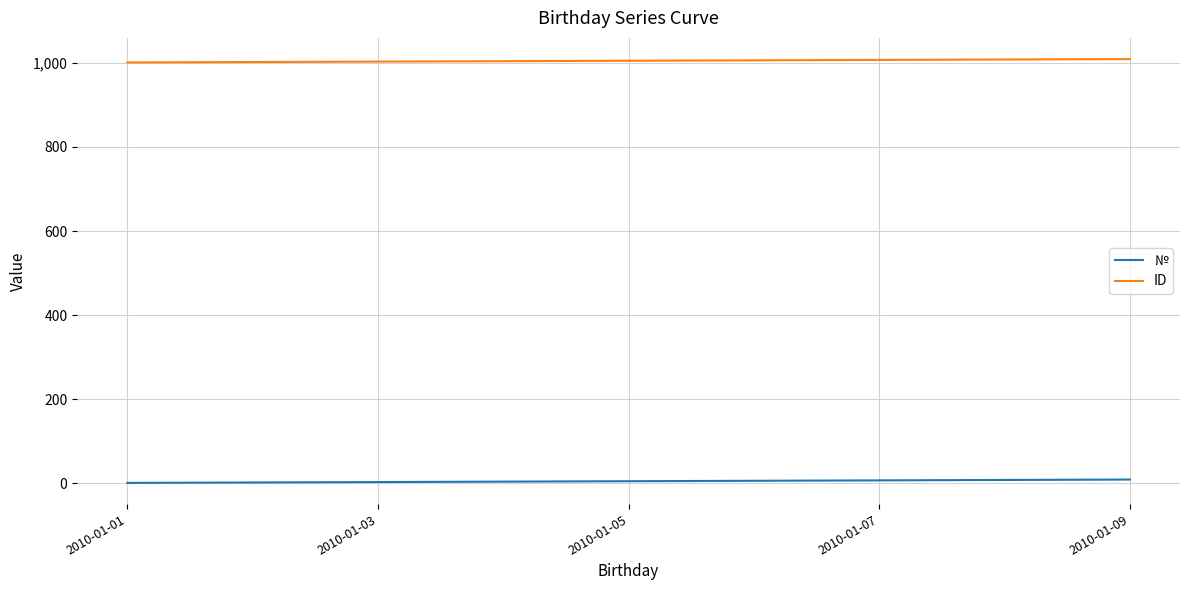

What is the lowest value of the ID series?

1001